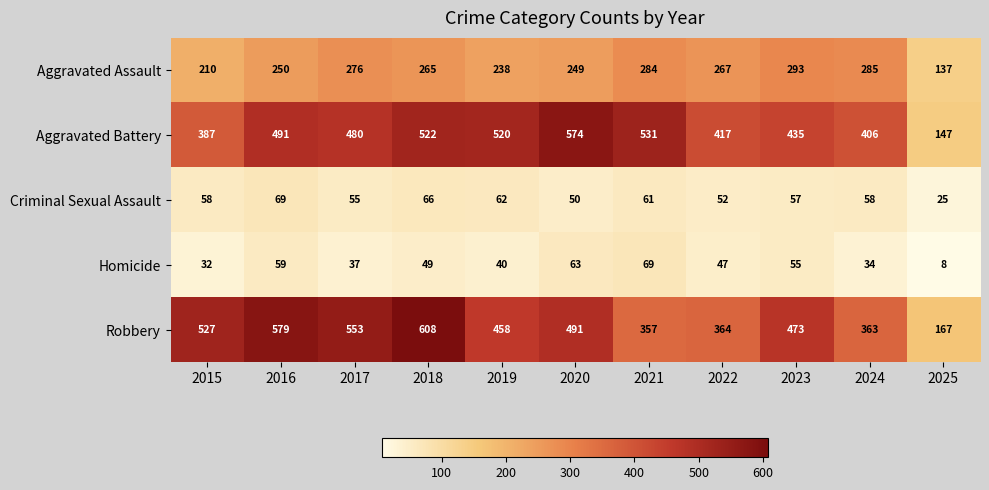

What is the average value of the Homicide series?

45